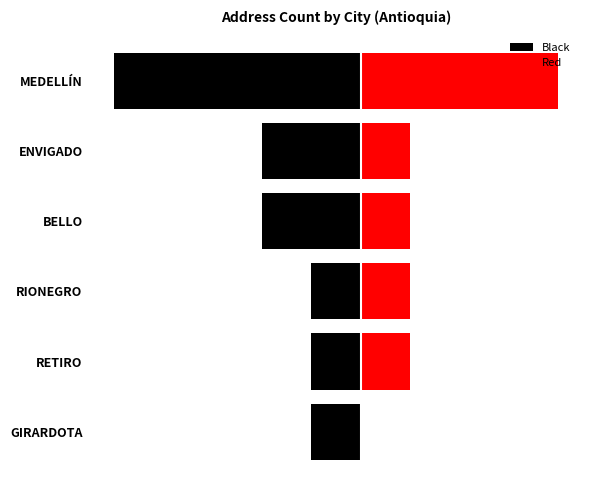

How many bars are there in total?

12